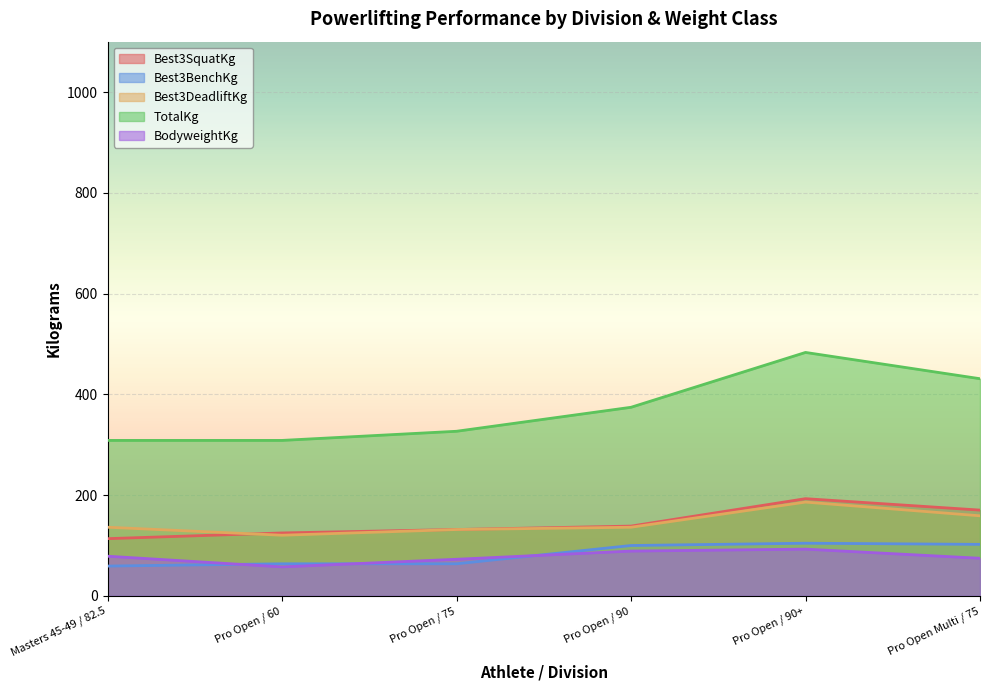

What is the label of the 6th point from the left?

Pro Open Multi / 75